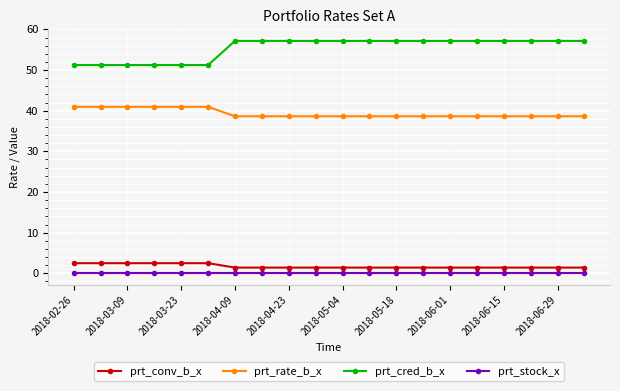

Which series has the largest range (max minus min)?

prt_cred_b_x